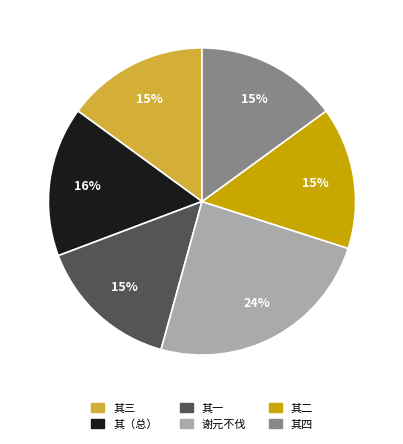

Combined, do 其一 and 其（总） account for over 50%?

No